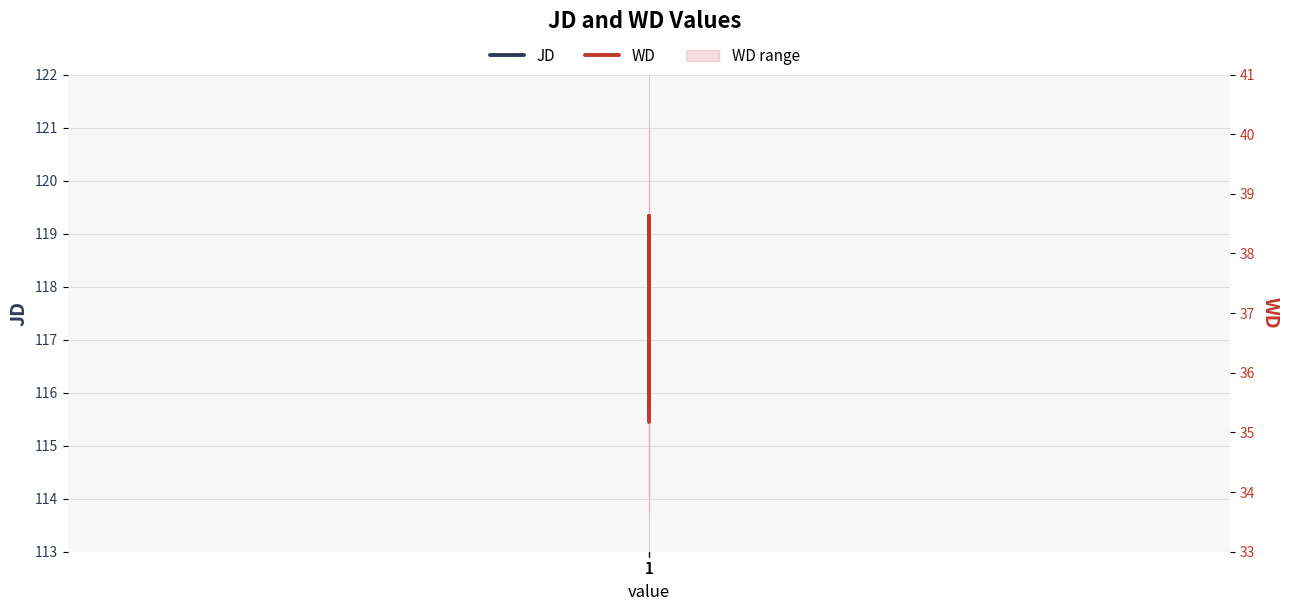

Which series changed the most between 1 and 1?

JD